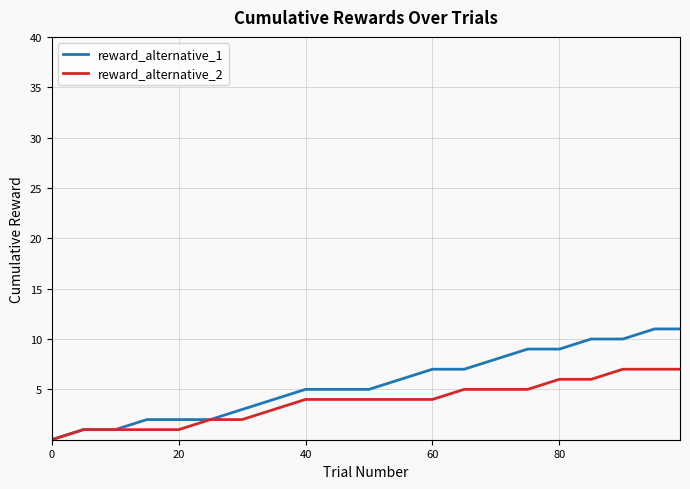

List the series in order of their peak value, lowest first.

reward_alternative_2, reward_alternative_1